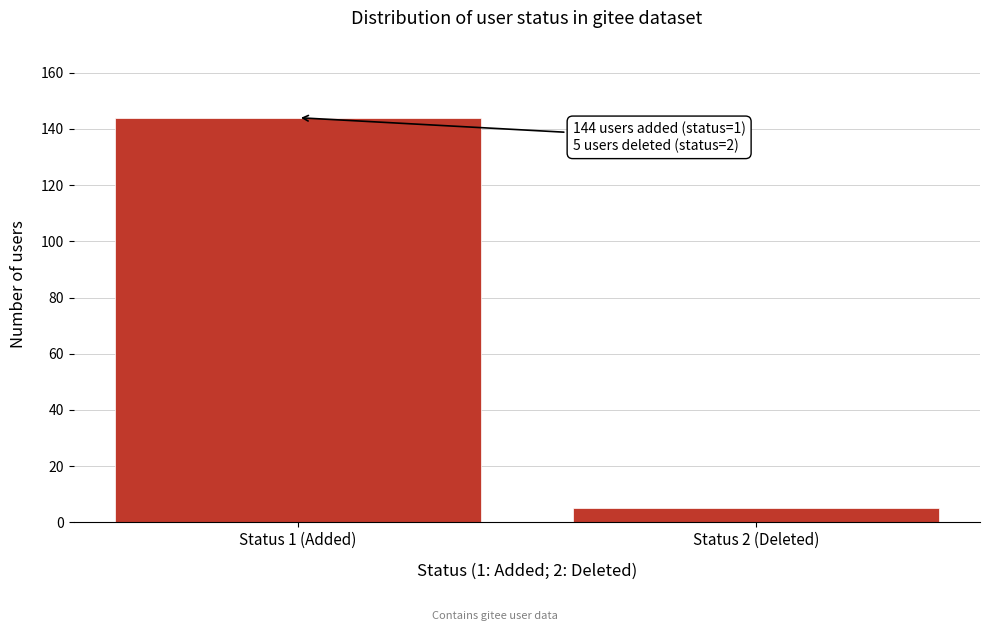

Reading right to left, what are all the values shown in this chart?

5	144